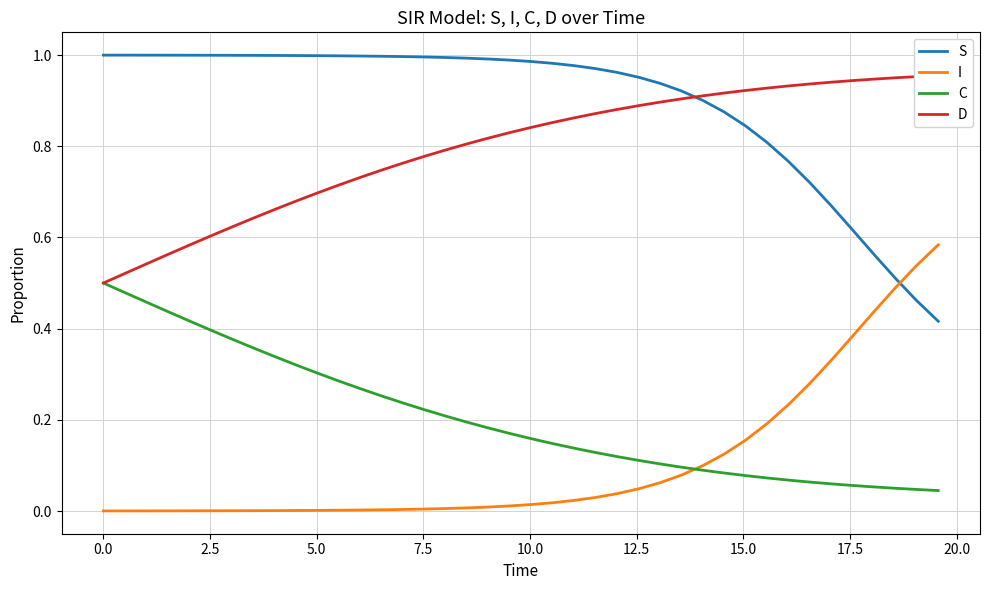

What are all the series names shown in the legend?

S, I, C, D